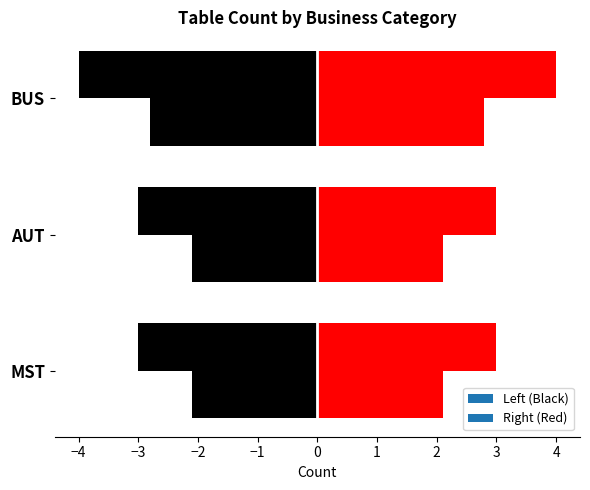

Count the values in the range 3 to 4.

3